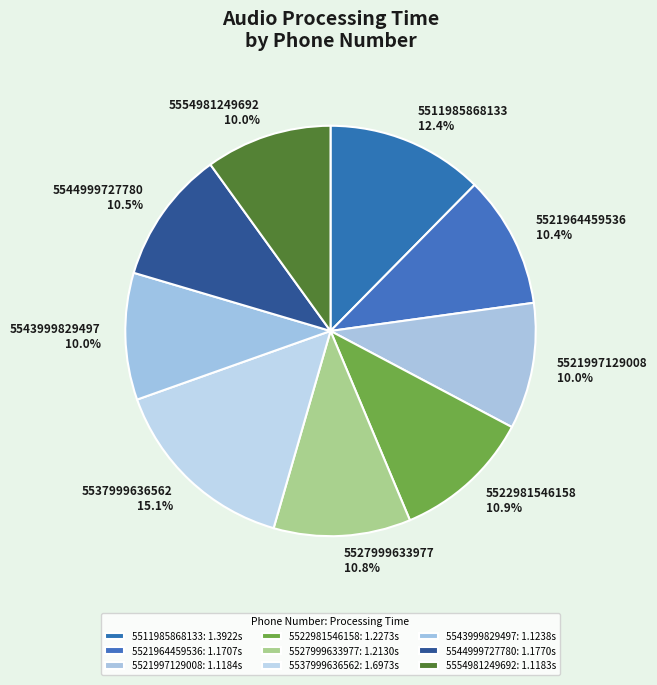

Does any single category account for the majority?

No